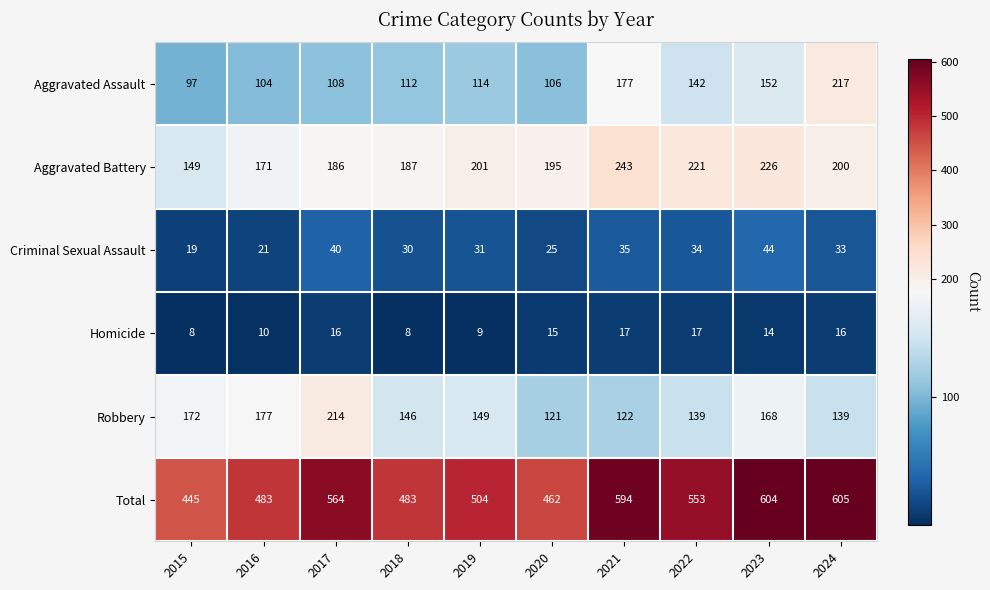

Is the value of Homicide at 2017 greater than the value of Aggravated Battery at 2022?

No